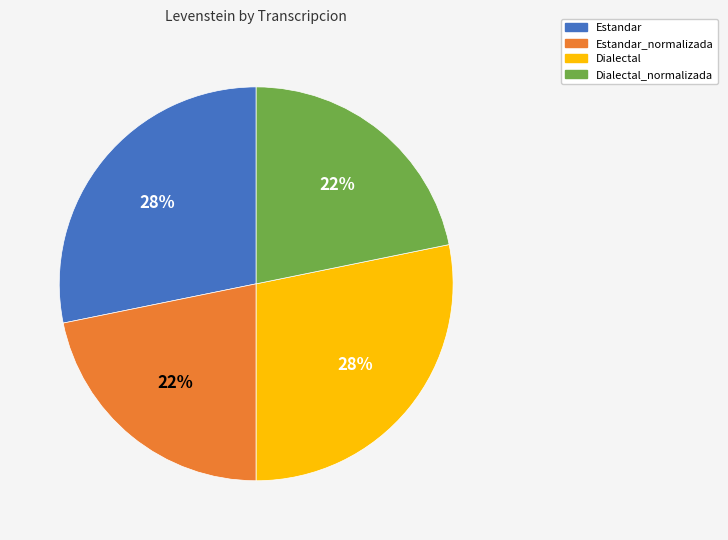

Count the number of slices in the pie.

4